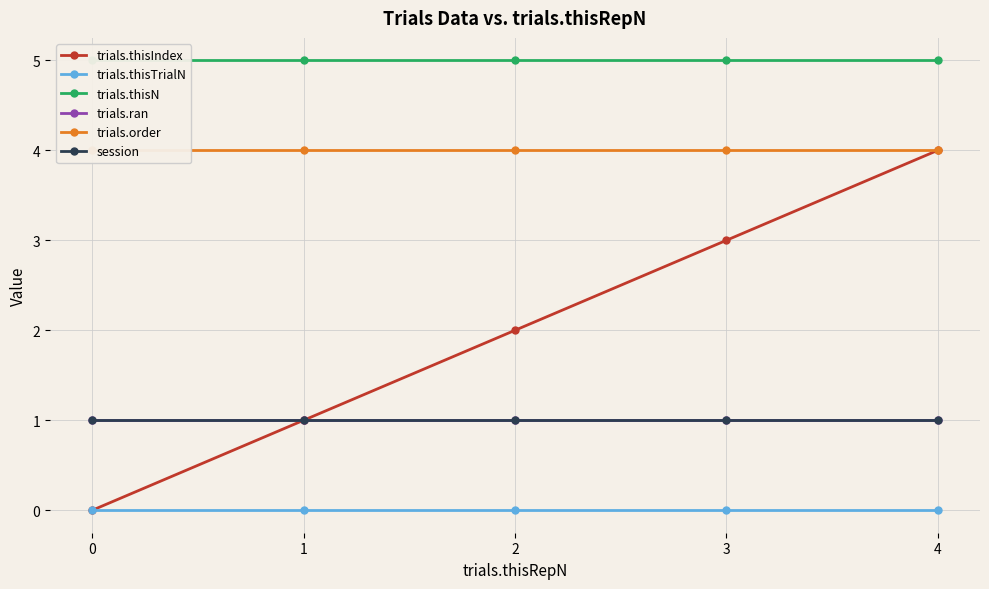

What is the value of the trials.thisN point at the 3rd from the left?

5